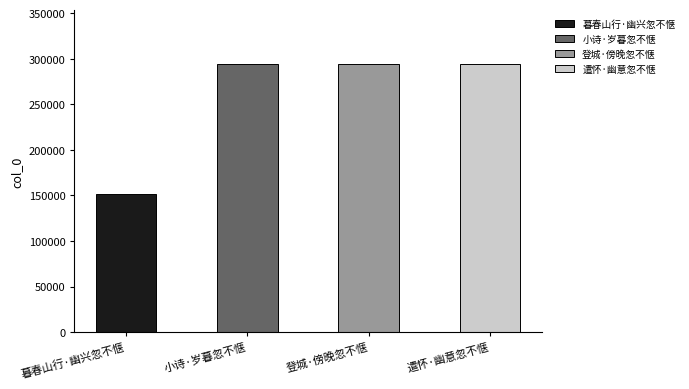

Reading left to right, what are all the values shown in this chart?

151364	294223	294331	294269